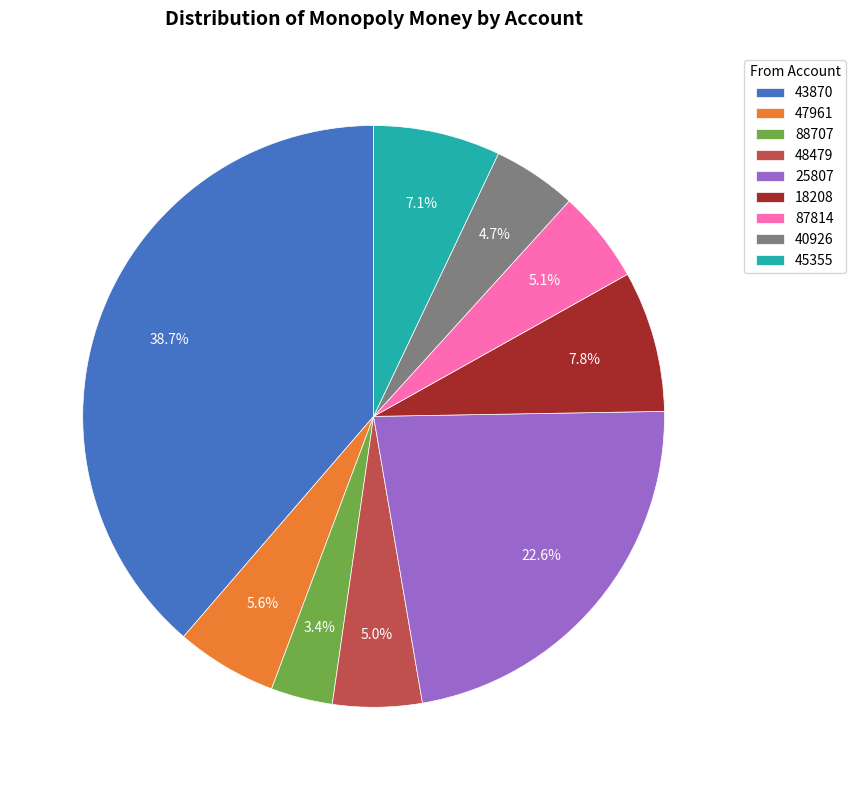

To the nearest percent, what is the average slice percentage?

11%